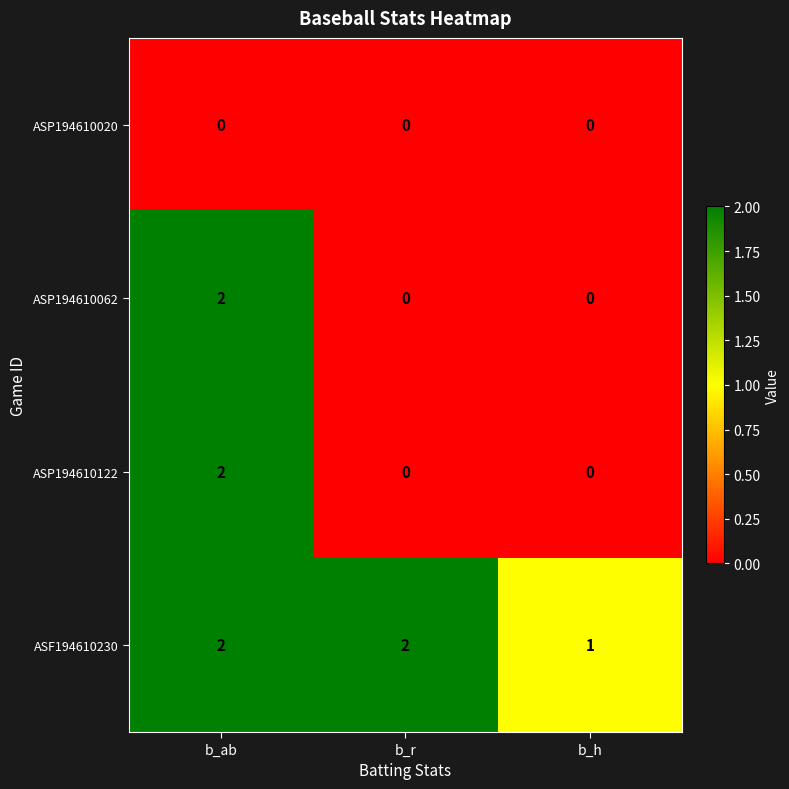

Reading left to right, transcribe all the data shown in this chart.

ASP194610020: 0	0	0
ASP194610062: 2	0	0
ASP194610122: 2	0	0
ASF194610230: 2	2	1